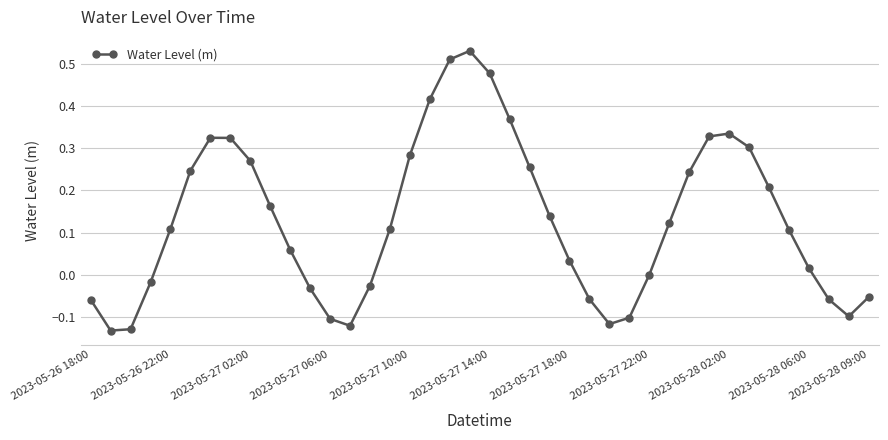

Count the number of categories in the chart.

40